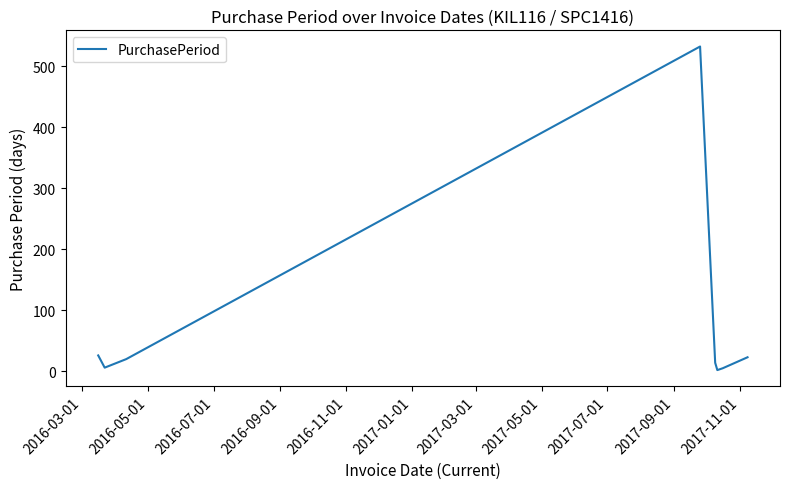

What is the sum of all values?

628